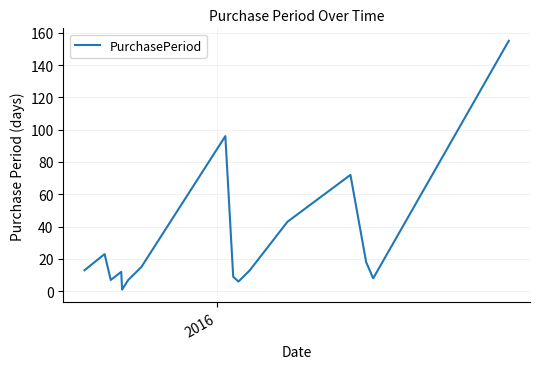

What is the maximum value shown in the chart?

155